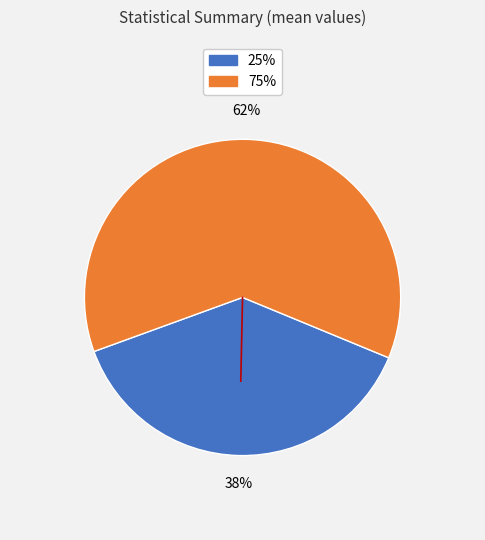

To the nearest percent, what is the average slice percentage?

50%